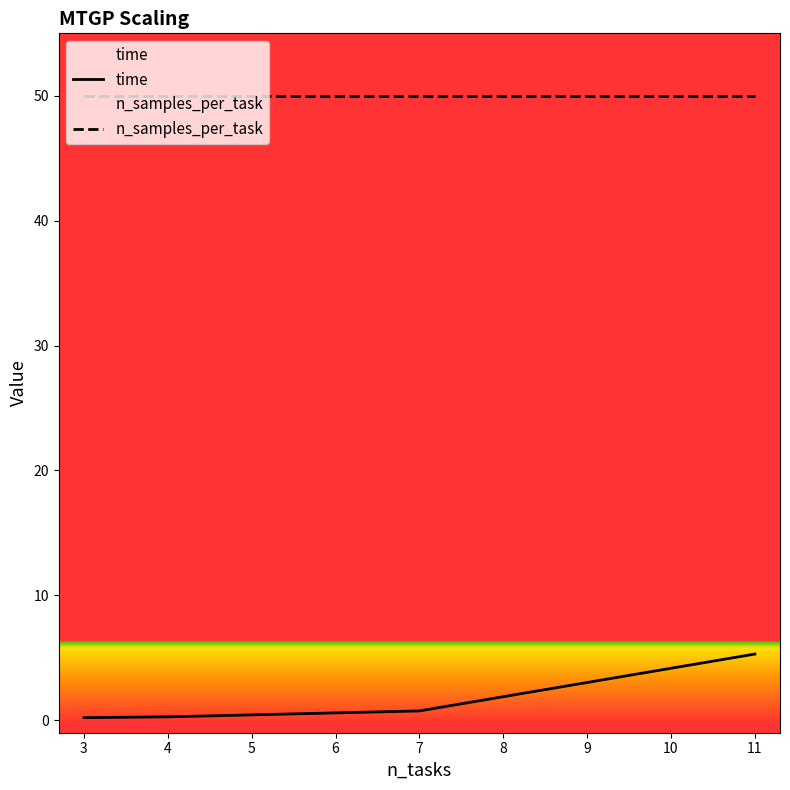

What is the value of the n_samples_per_task point at the 2nd from the left?

50.0